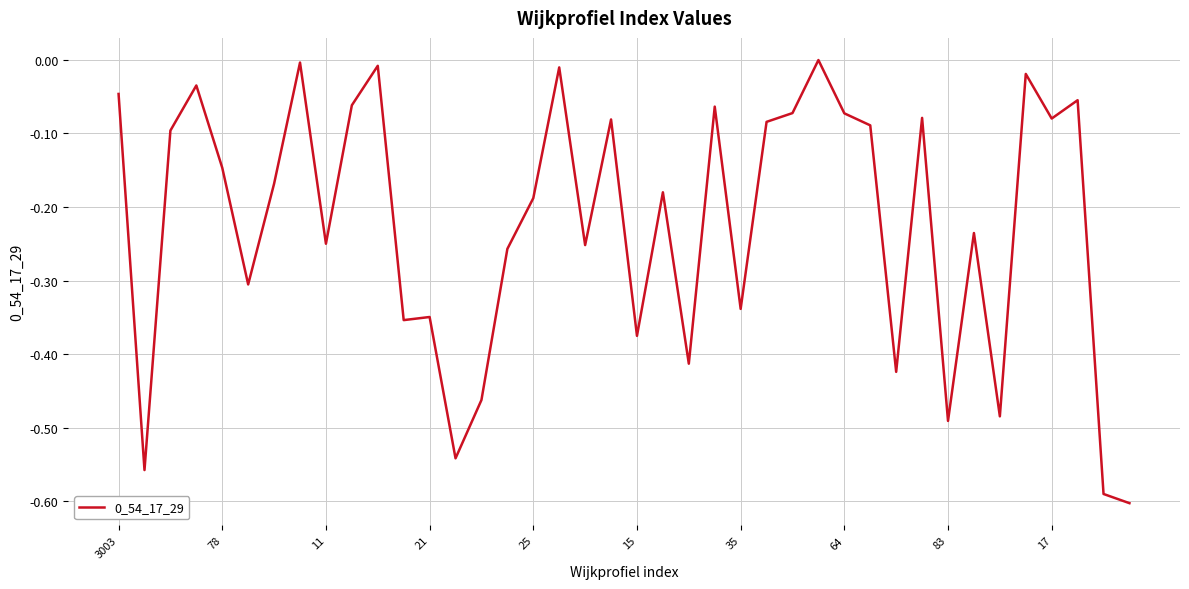

What is the difference between the maximum and minimum values?

0.6